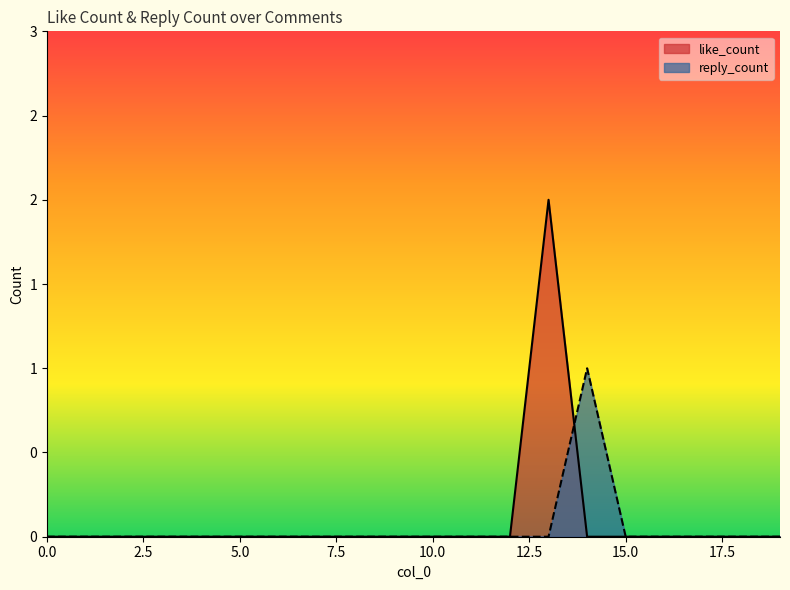

What is the difference between the maximum and second lowest values in the reply_count series?

1